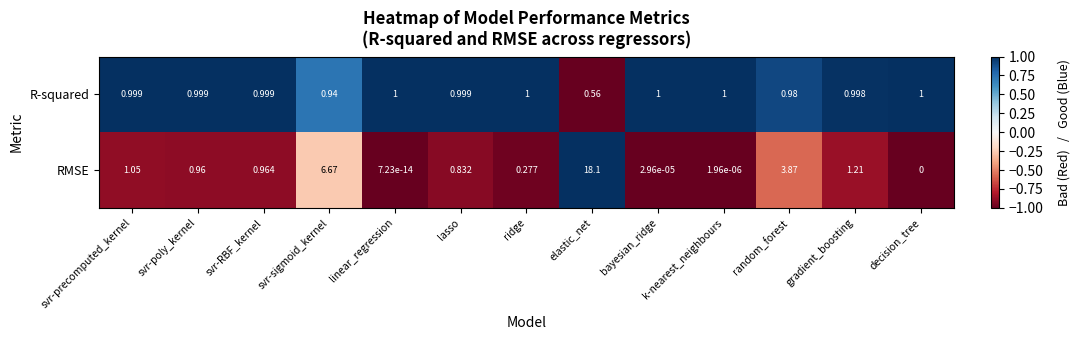

What is the difference between the highest and lowest values at bayesian_ridge?

1.0